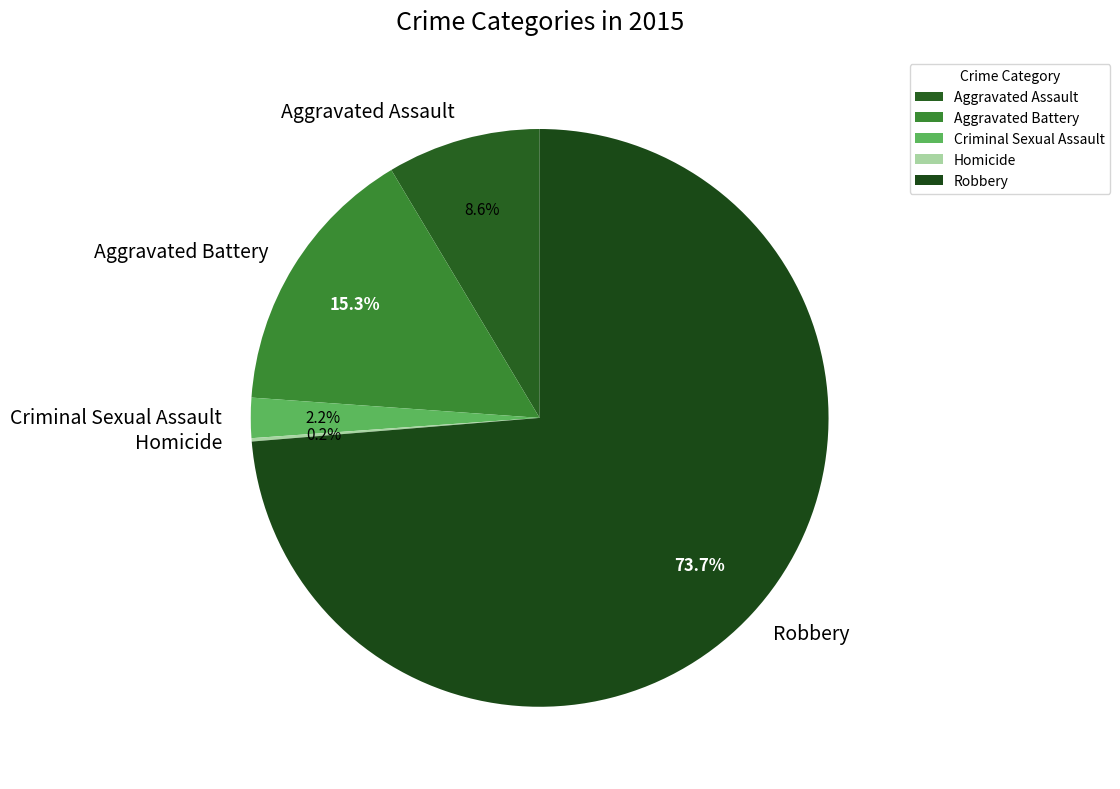

Is it true that Robbery is 81% of the pie?

False